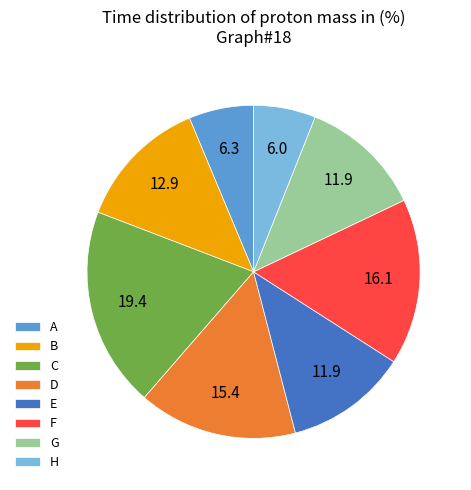

Which slice is the largest?

C